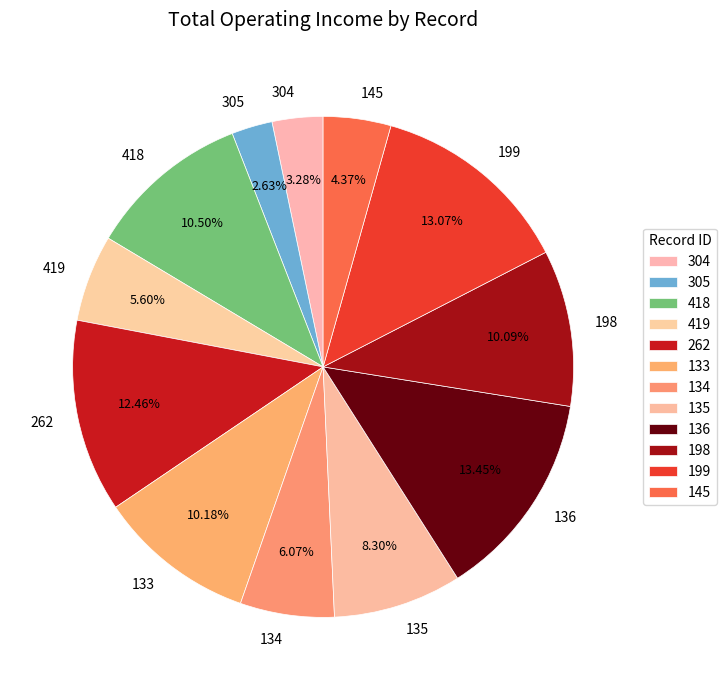

Combined, do 198 and 262 account for over 50%?

No